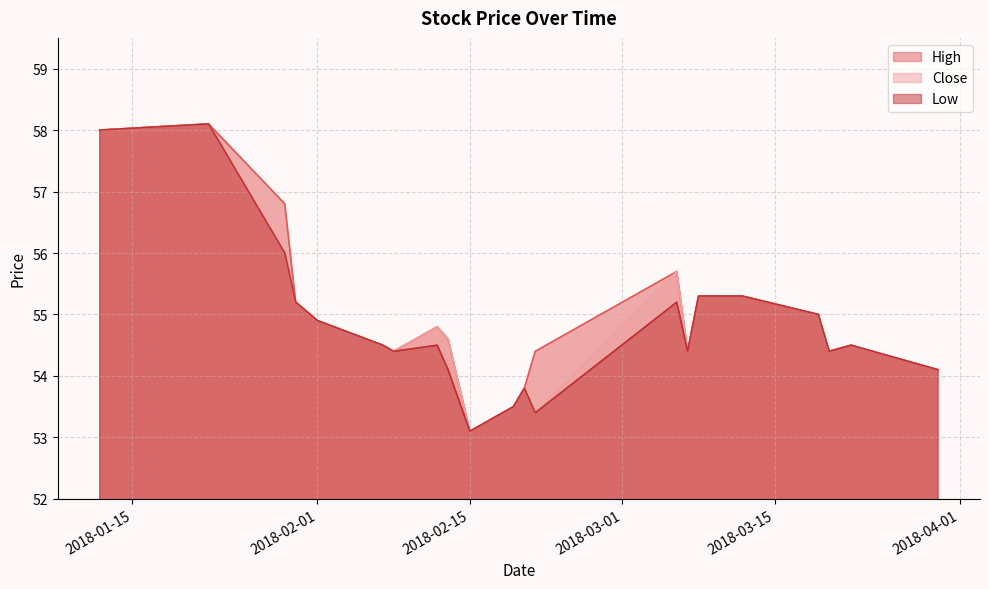

At how many categories does at least one series exceed 56?

3